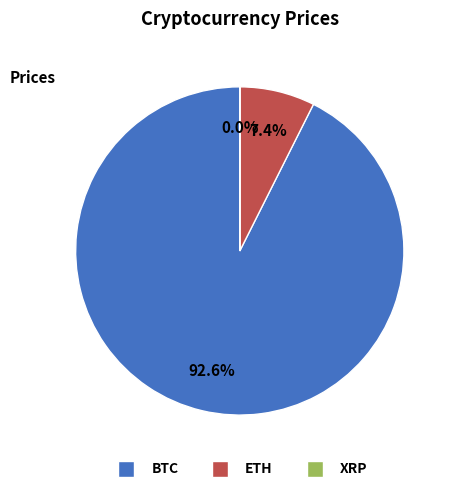

Is it true that BTC is 98% of the pie?

False